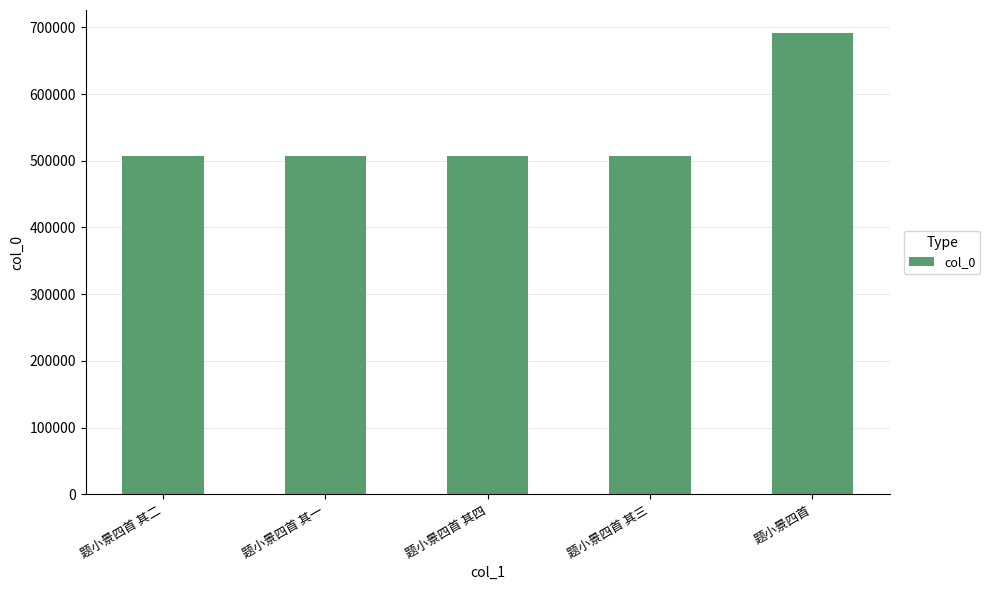

What is the ratio of the value at 题小景四首 其三 to the value at 题小景四首 其二?

1.0